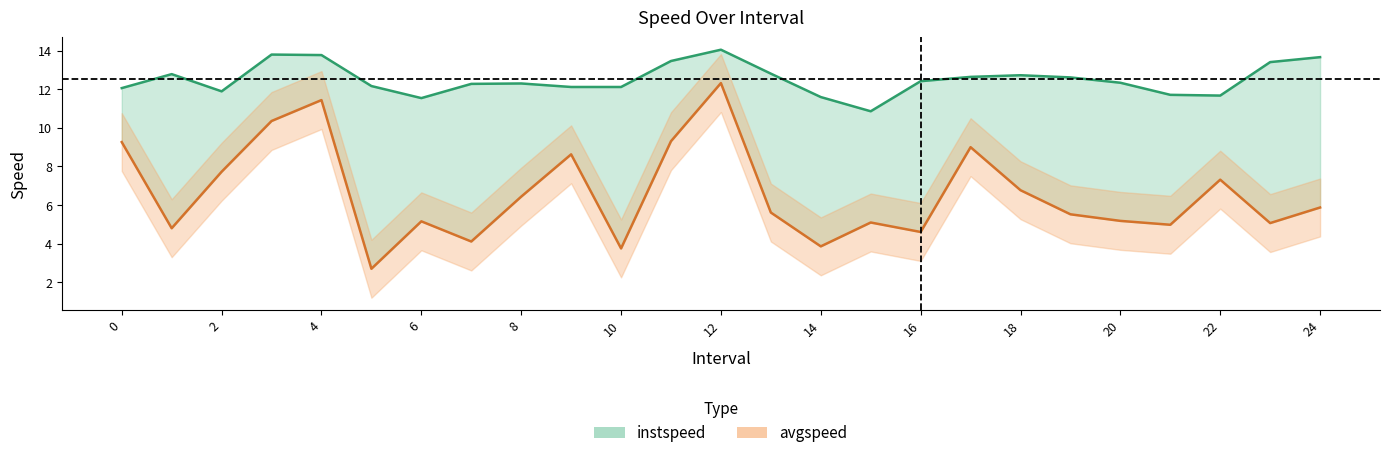

Count the number of categories in the chart.

25